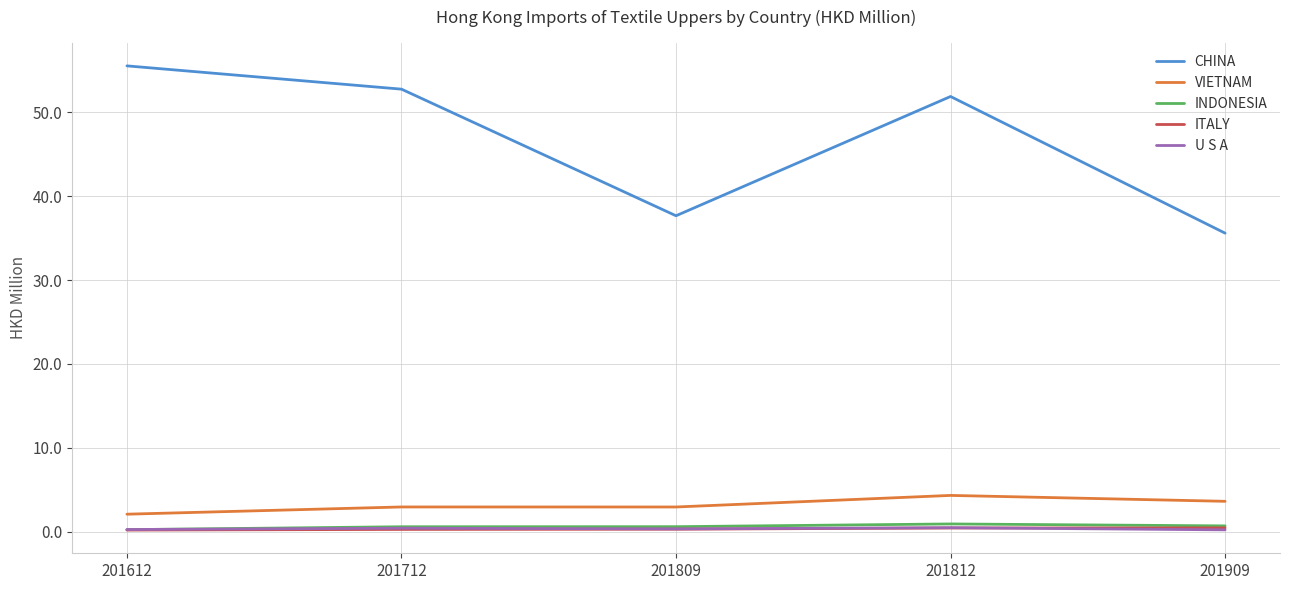

What is the total value across all series at 201612?

58.3